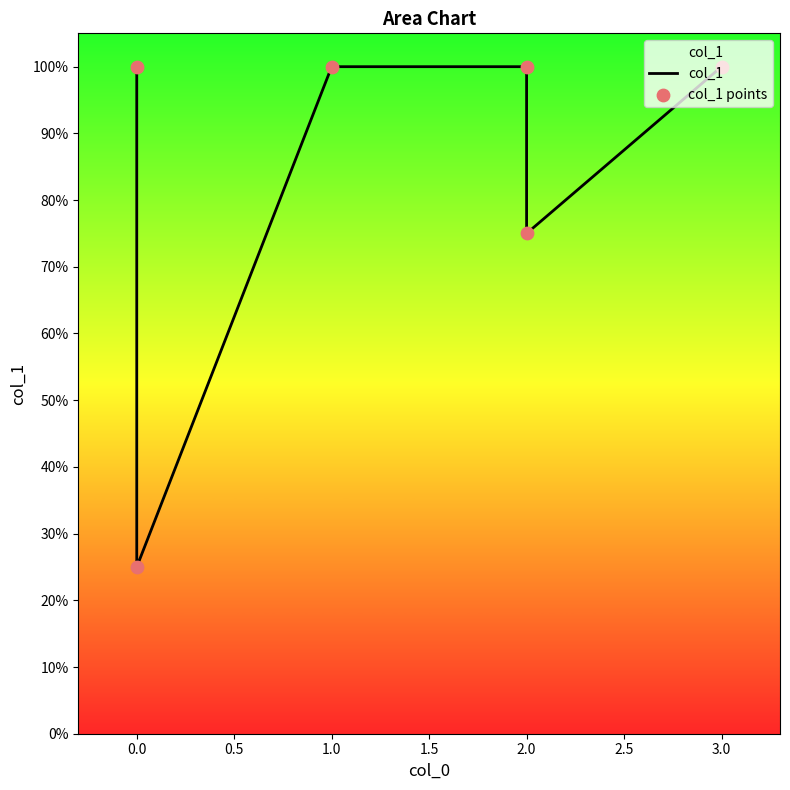

Which series contains the highest Y value?

col_1